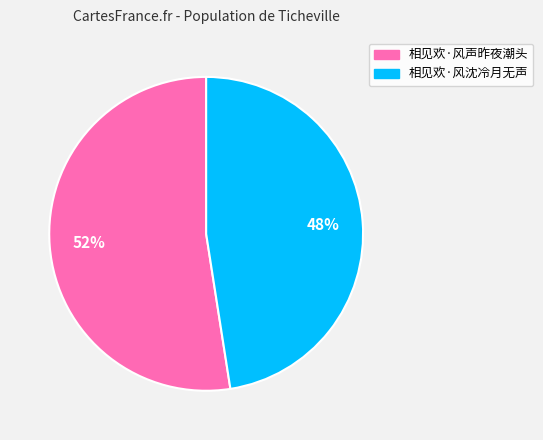

Is the sum of 相见欢·风声昨夜潮头 and 相见欢·风沈冷月无声 greater than half?

Yes